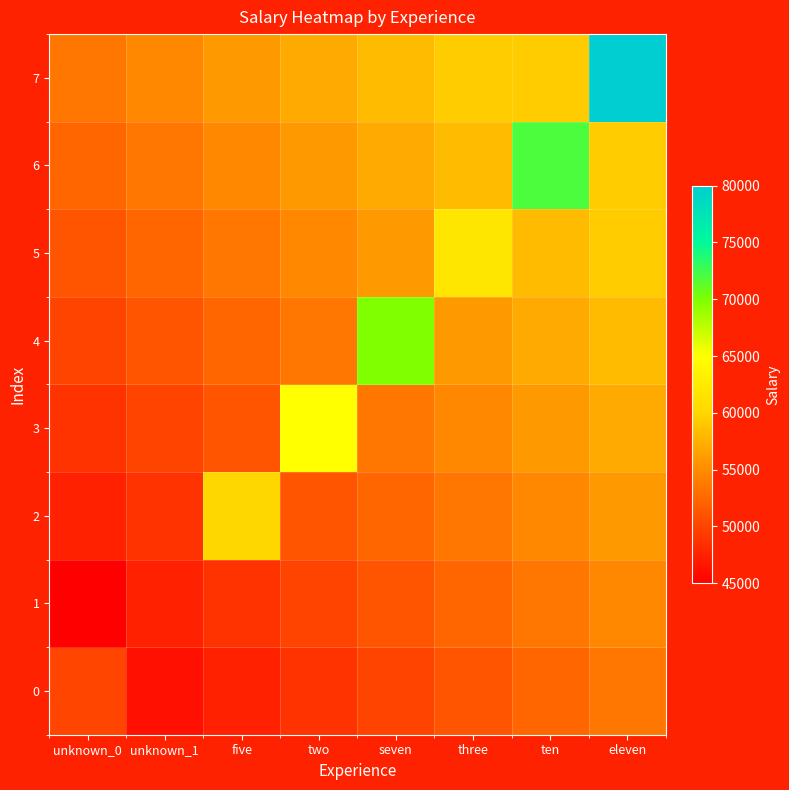

Which series has the widest spread of values?

7